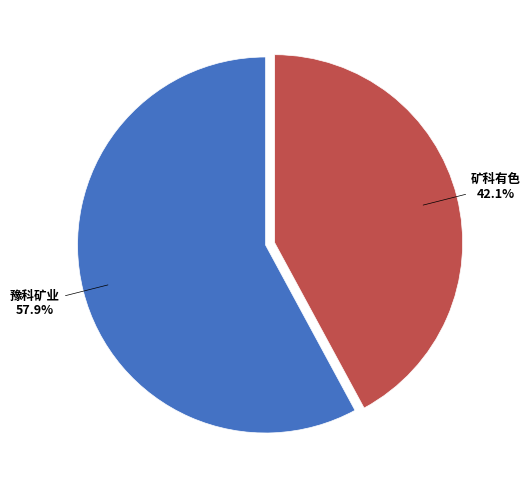

What percentage do 豫科矿业 and 矿科有色 together represent?

100.0%